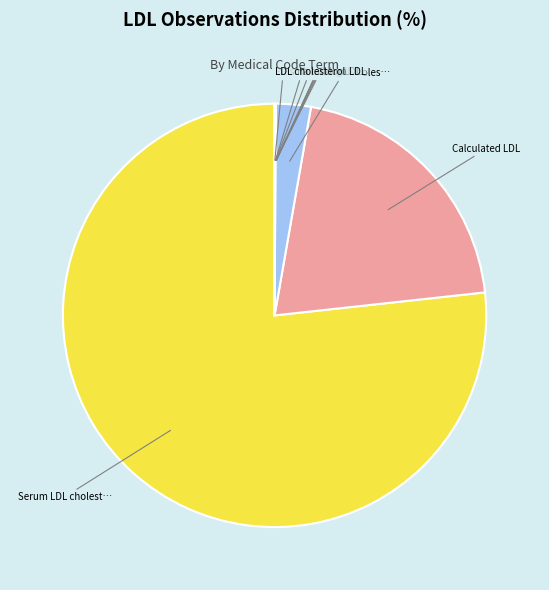

Which category has the smallest portion of the pie?

LDL cholesterol